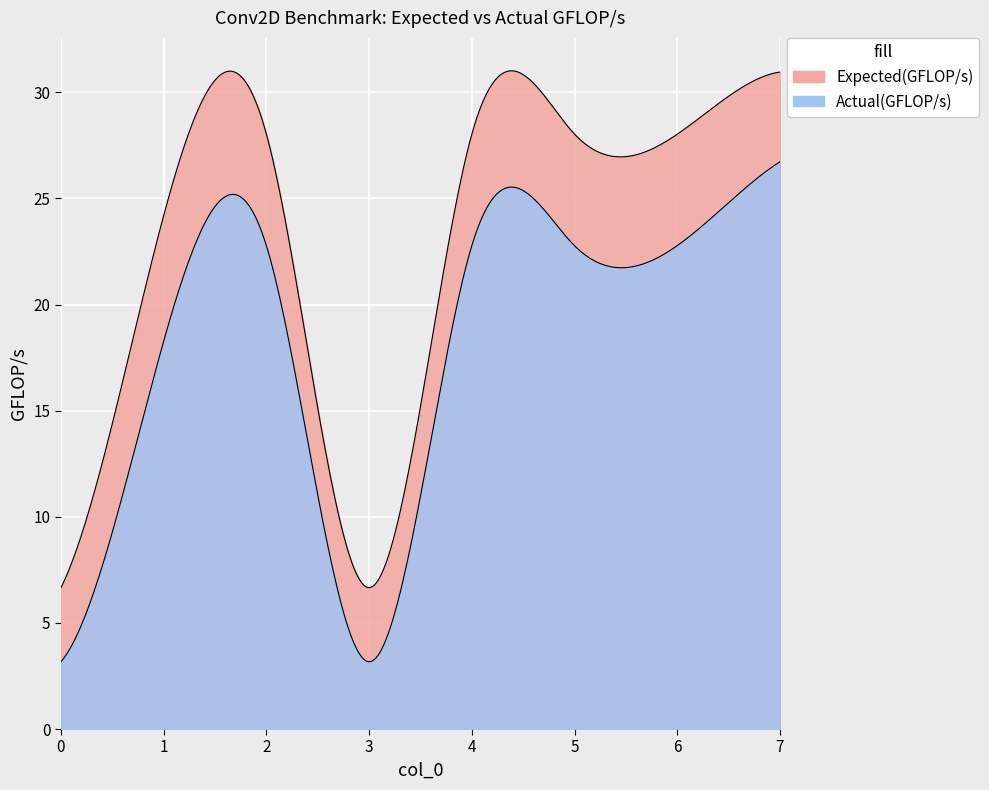

True or false: Expected(GFLOP/s) and Actual(GFLOP/s) cross at least once.

False